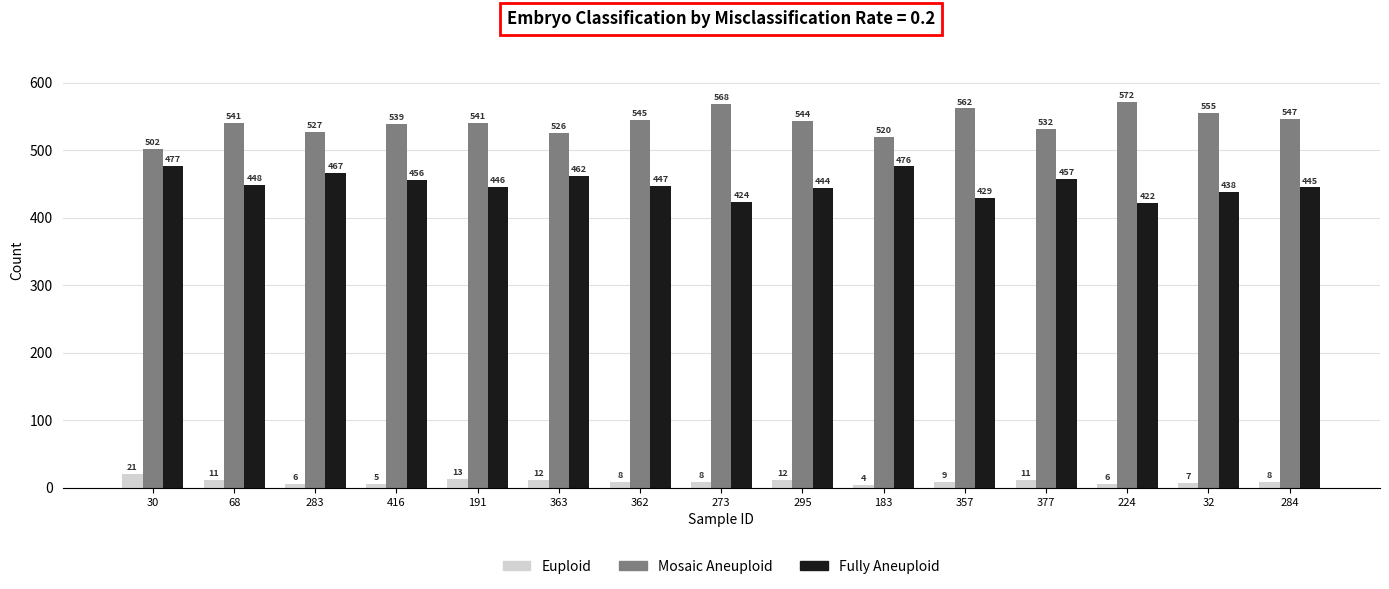

Reading right to left, what are all the values shown in this chart?

Euploid: 284=8	32=7	224=6	377=11	357=9	183=4	295=12	273=8	362=8	363=12	191=13	416=5	283=6	68=11	30=21
Mosaic Aneuploid: 284=547	32=555	224=572	377=532	357=562	183=520	295=544	273=568	362=545	363=526	191=541	416=539	283=527	68=541	30=502
Fully Aneuploid: 284=445	32=438	224=422	377=457	357=429	183=476	295=444	273=424	362=447	363=462	191=446	416=456	283=467	68=448	30=477